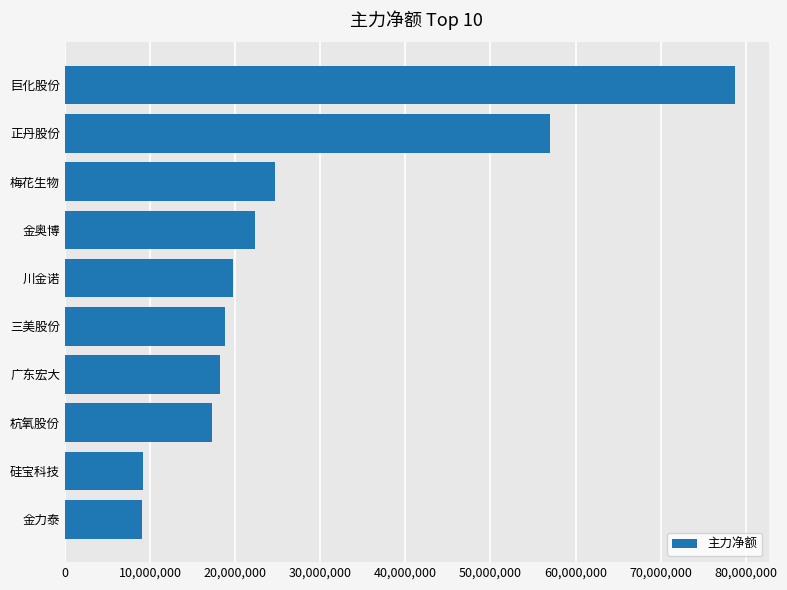

What is the value of the 5th bar from the top?

19708233